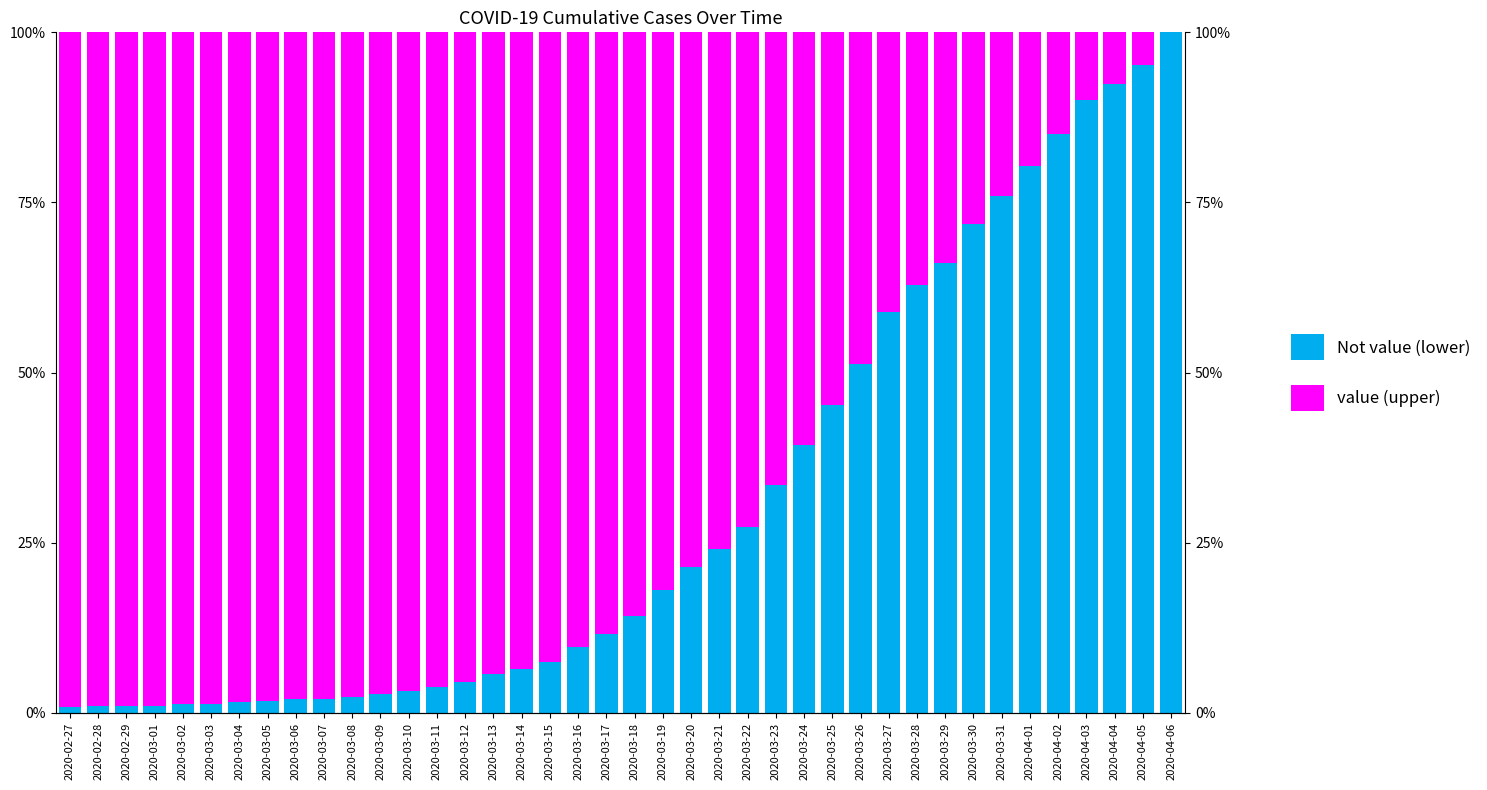

What is the difference between the maximum and minimum values in the Not value (lower) series?

1.0